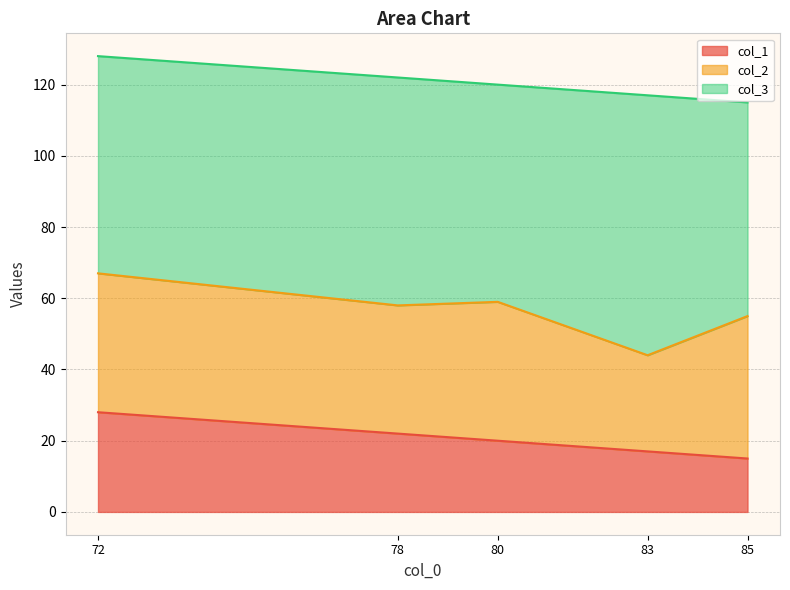

True or false: col_1 has a value of 22 at 78.

True